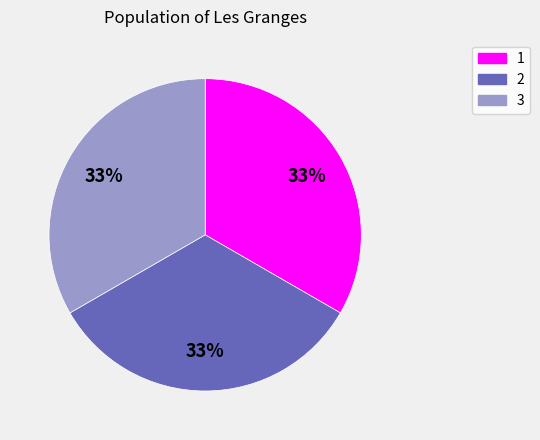

Do 3 and 2 together represent more than half of the pie?

Yes